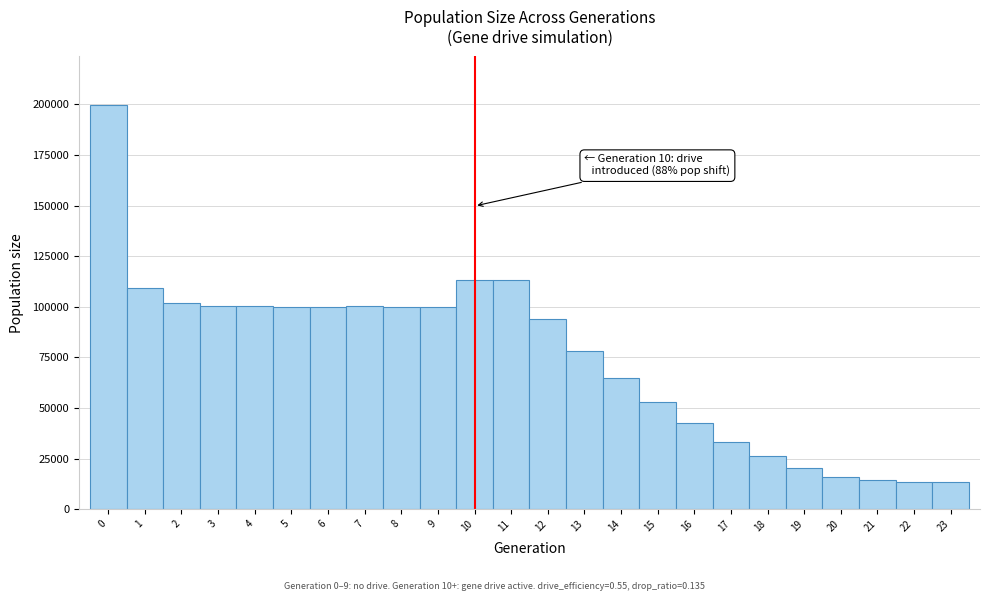

Which range on the x-axis has the tallest bar?

-0.5 to 0.5